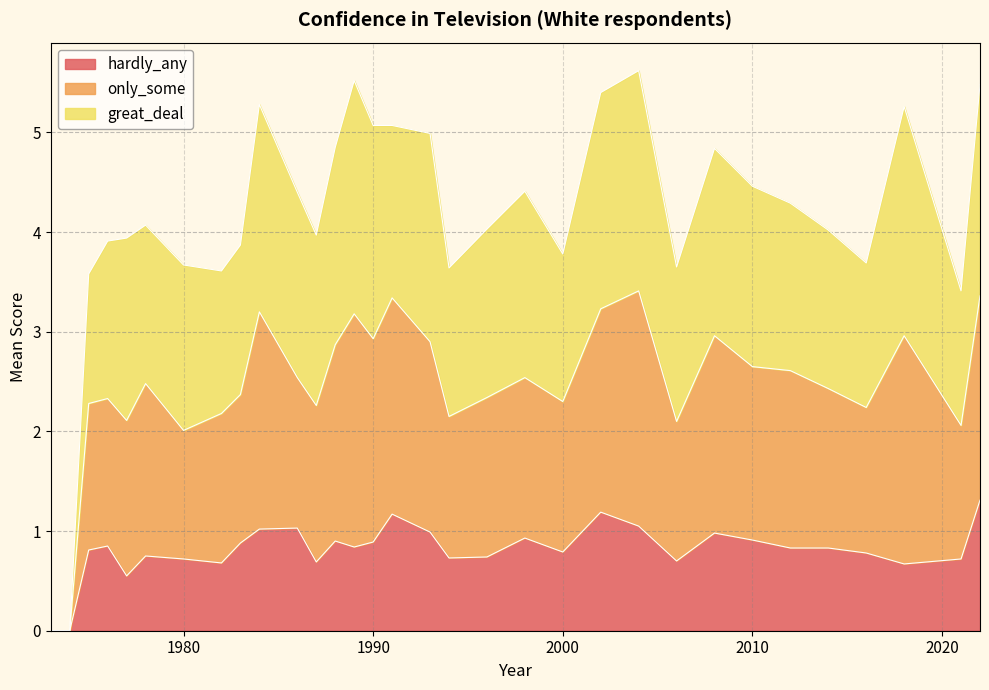

Is it true that hardly_any equals 0.4 at 1980?

False